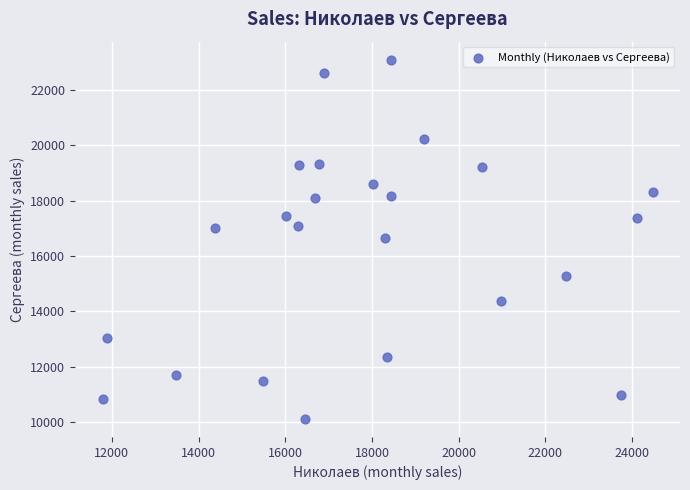

What is the range of Y values (max minus min)?

12970